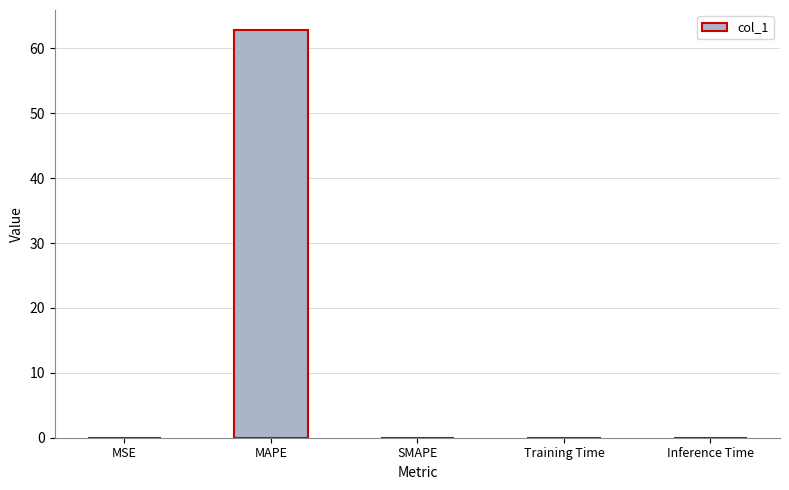

True or false: the data shows 89.8 at MAPE.

False